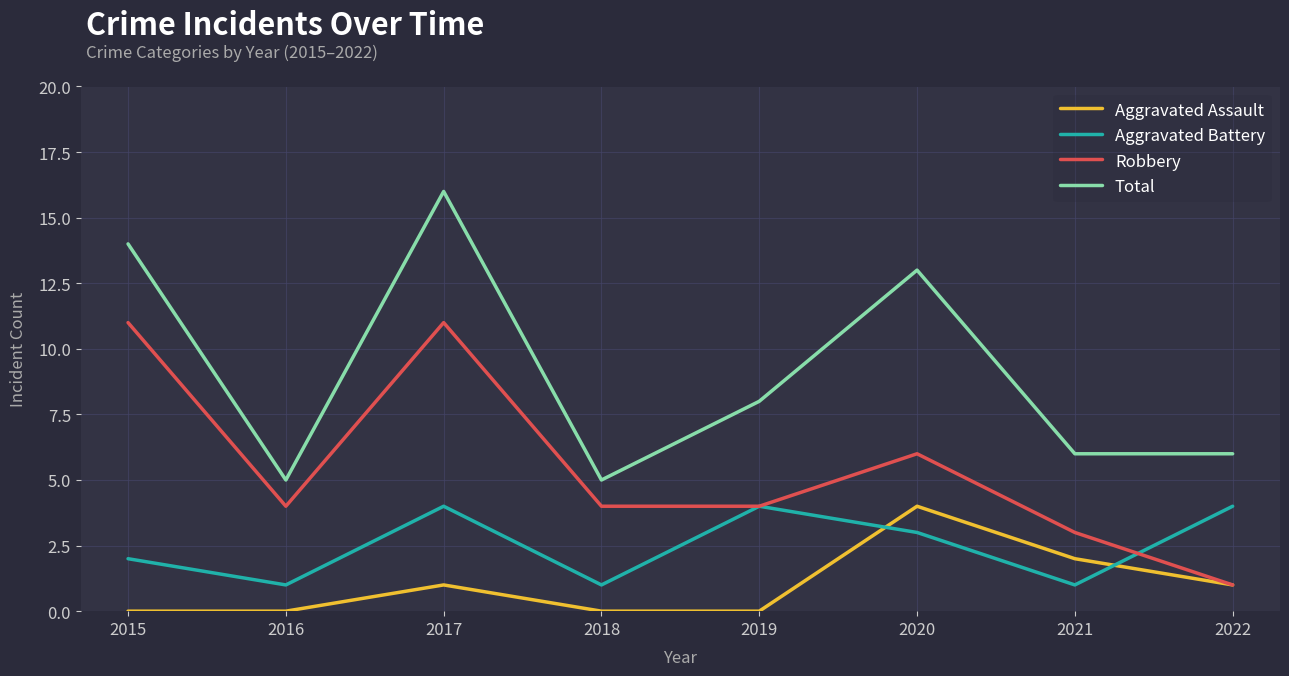

True or false: Aggravated Battery has a value of 1 at 2018.

True